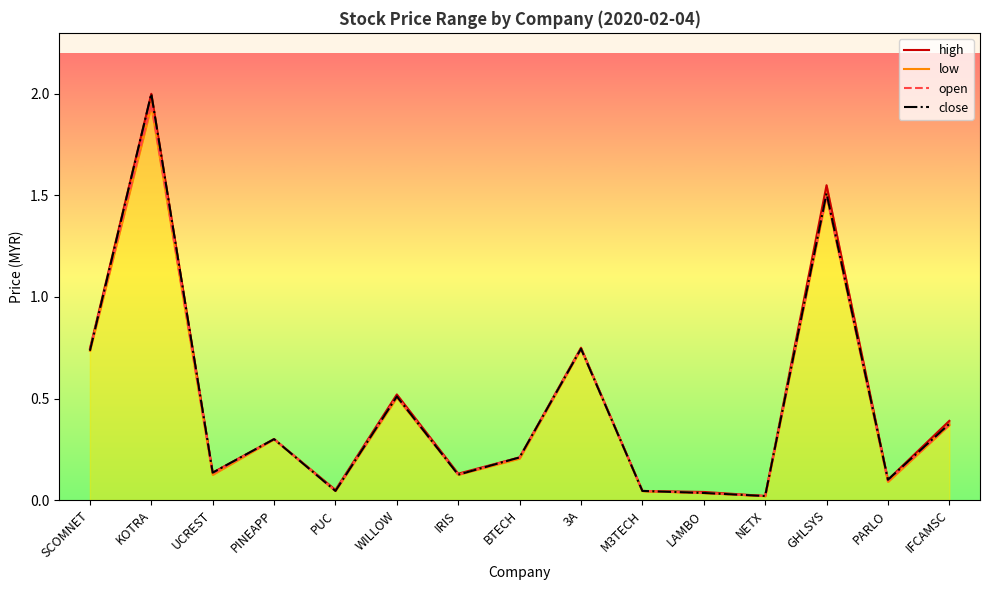

What position from the right is PUC?

11